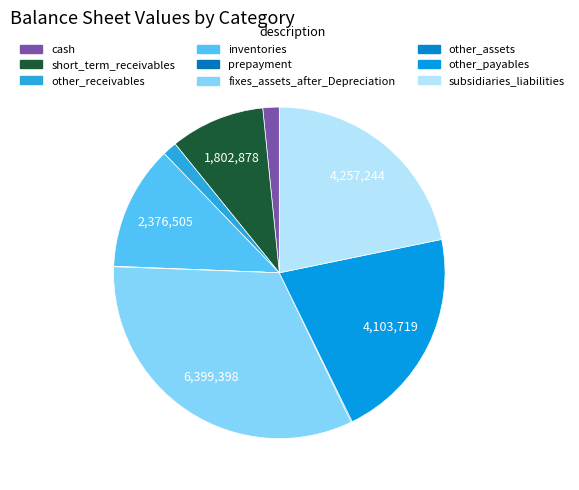

Count the number of slices in the pie.

9